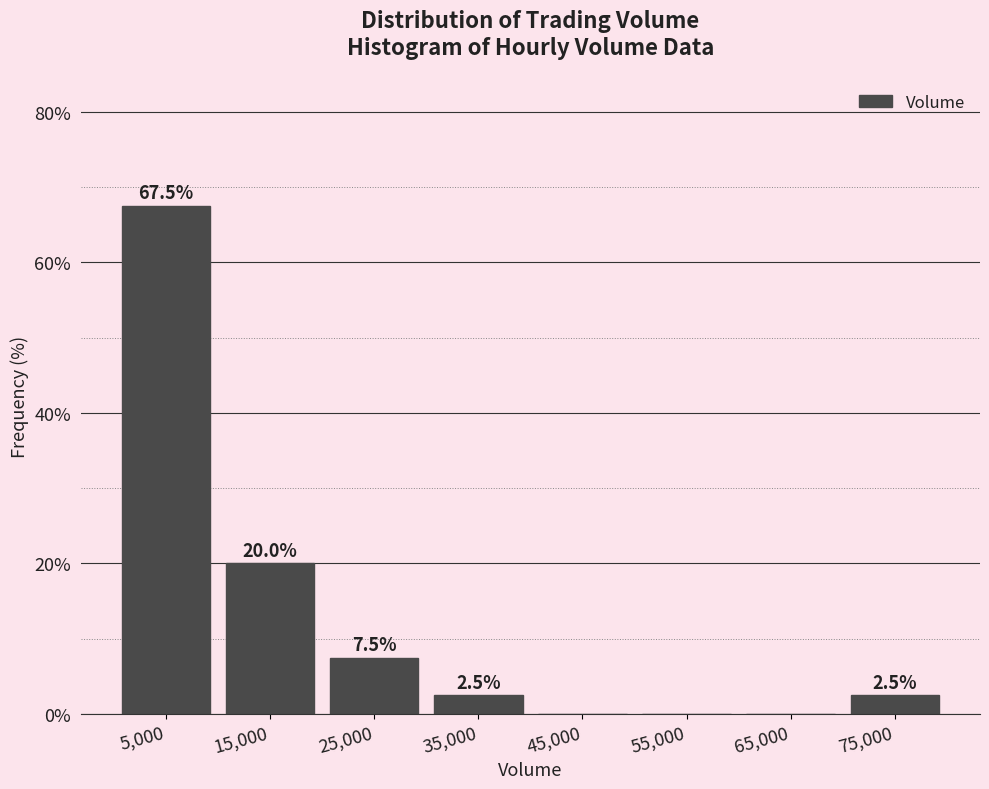

Over which range of the x-axis is the bar tallest?

0 to 10000